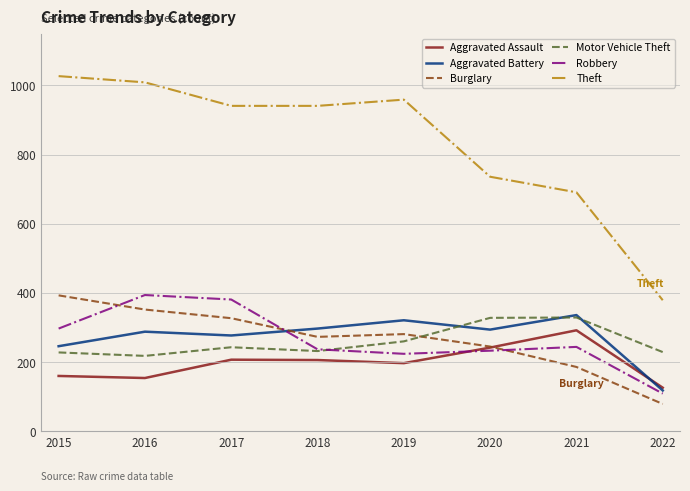

Which series has the largest range (max minus min)?

Theft